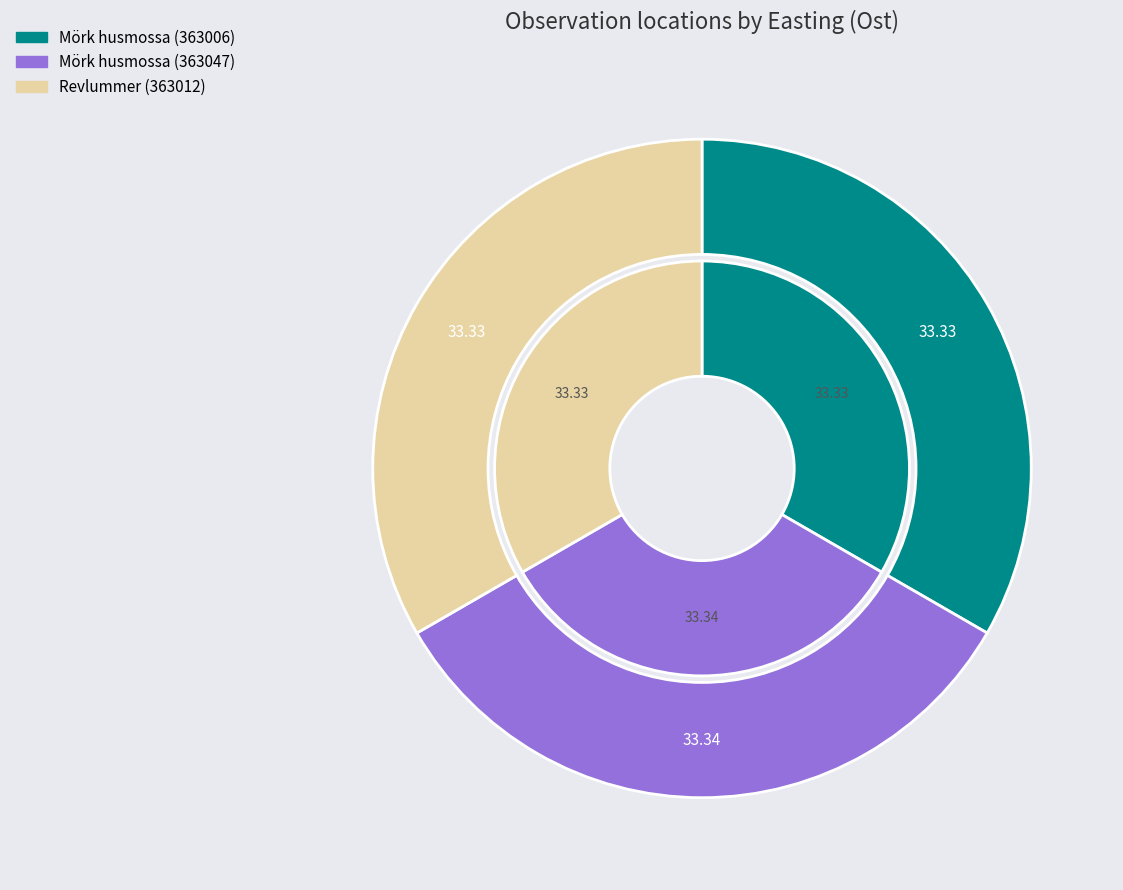

To the nearest percent, what percentage of the pie is Mörk husmossa (363047)?

33%